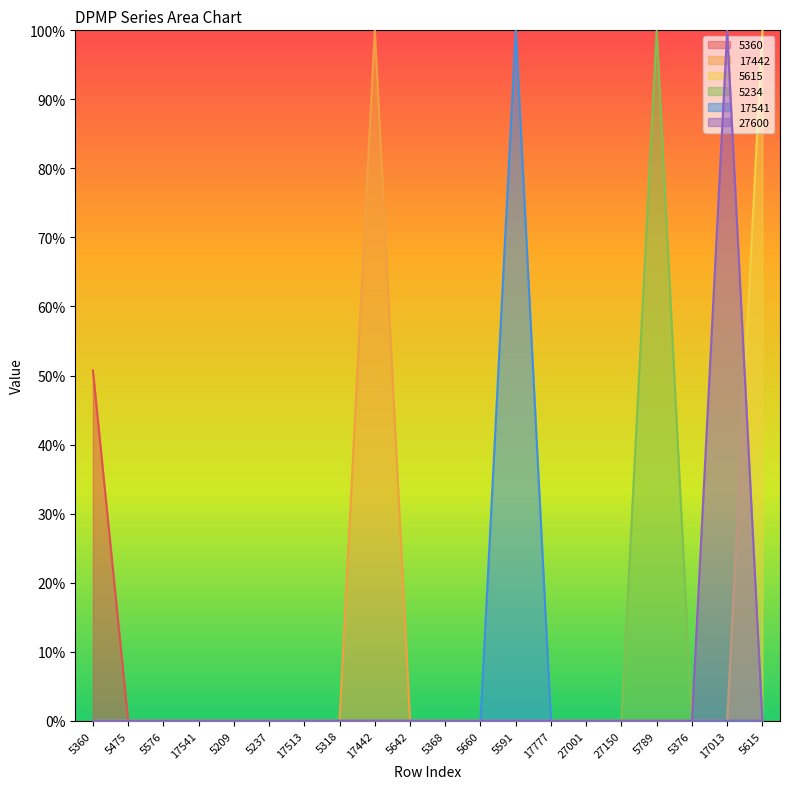

Which series has the largest range (max minus min)?

17442